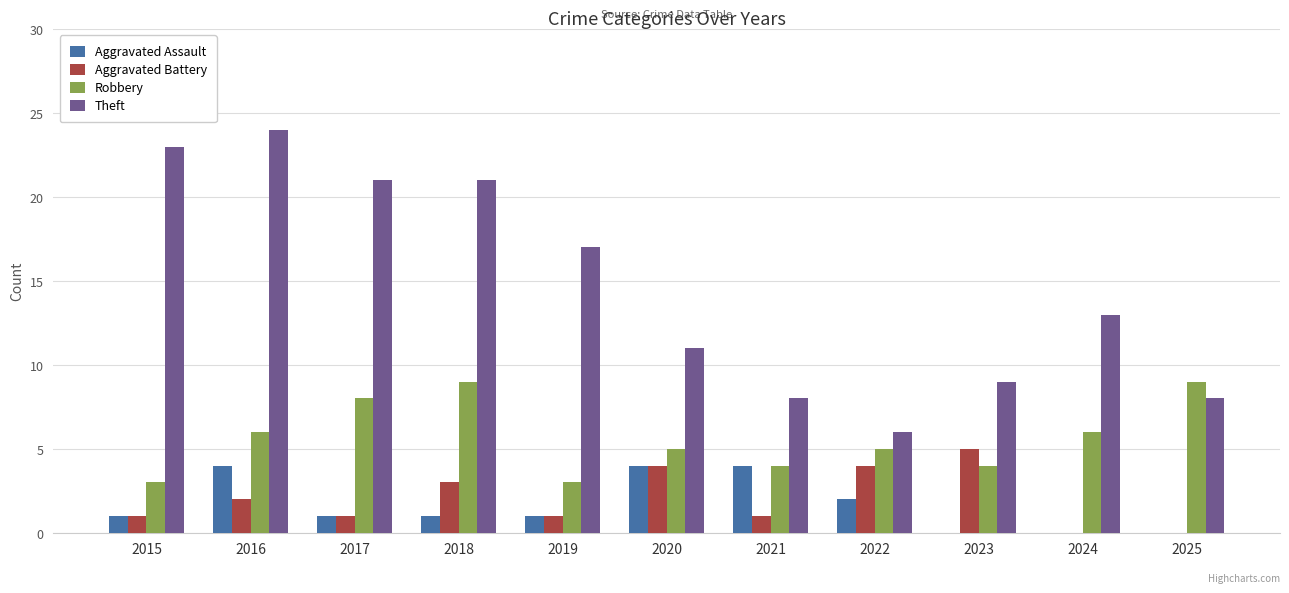

The value of Aggravated Assault at 2025 is 1. True or false?

False